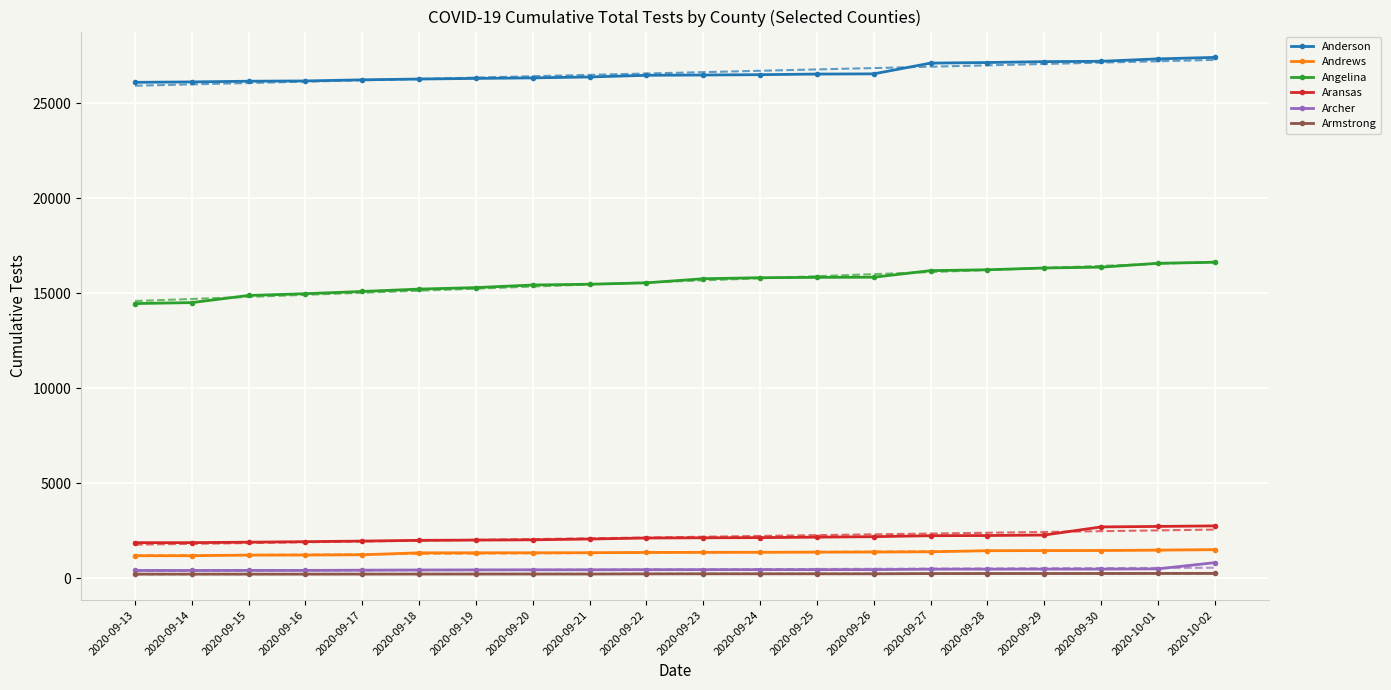

At how many categories does at least one series exceed 1006?

20